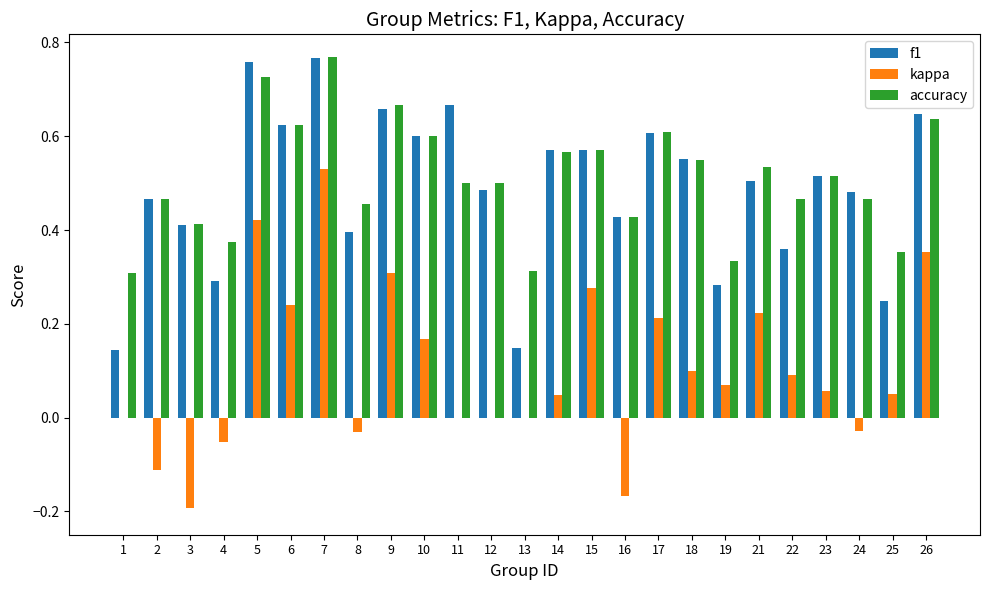

Which series has the largest total across all categories?

accuracy